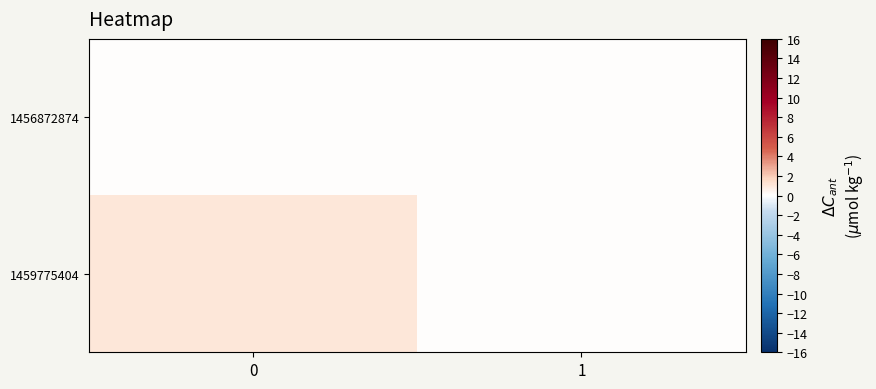

What is the spread (max minus min) of values at 0?

1